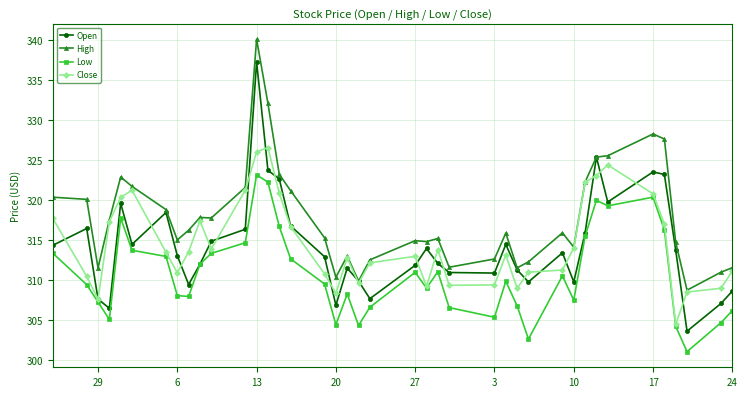

Which series has the widest spread of values?

Open